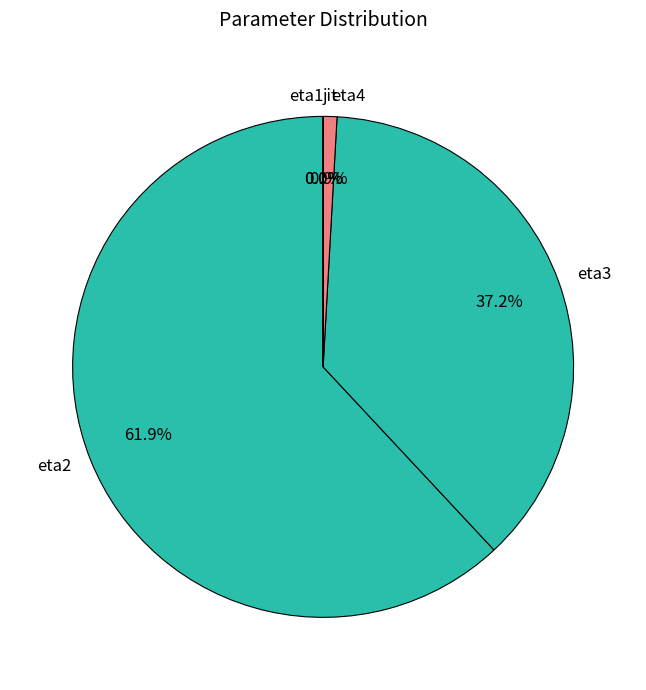

Does any single category account for the majority?

Yes